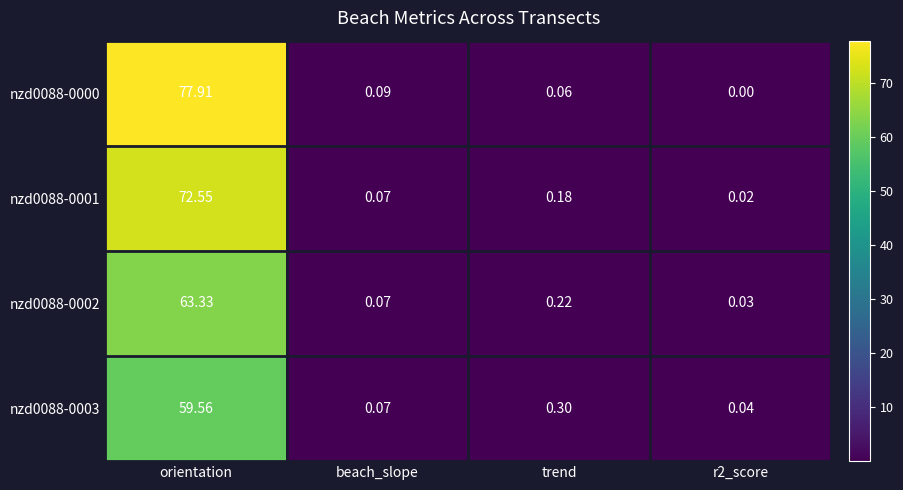

At which category does the chart reach its peak across all series?

orientation